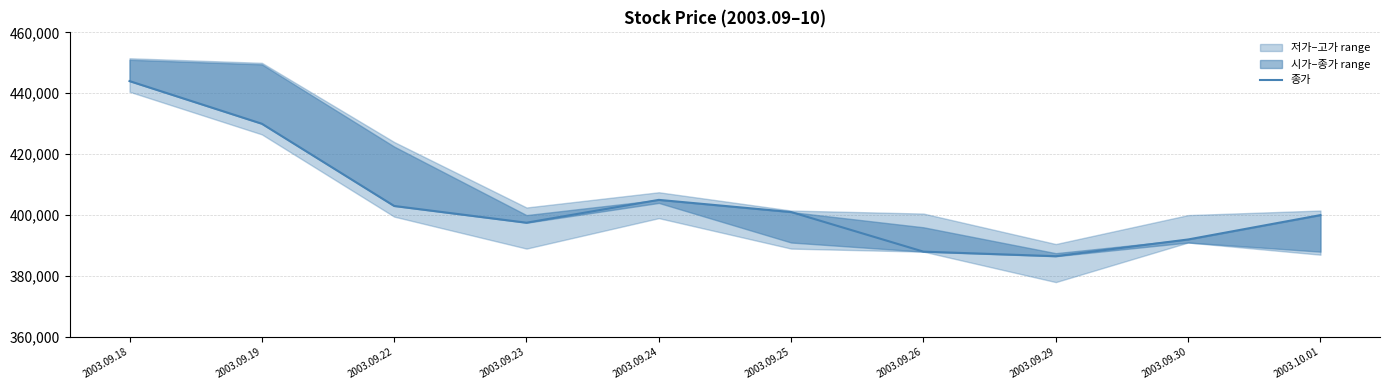

Does the chart have visible grid lines?

Yes